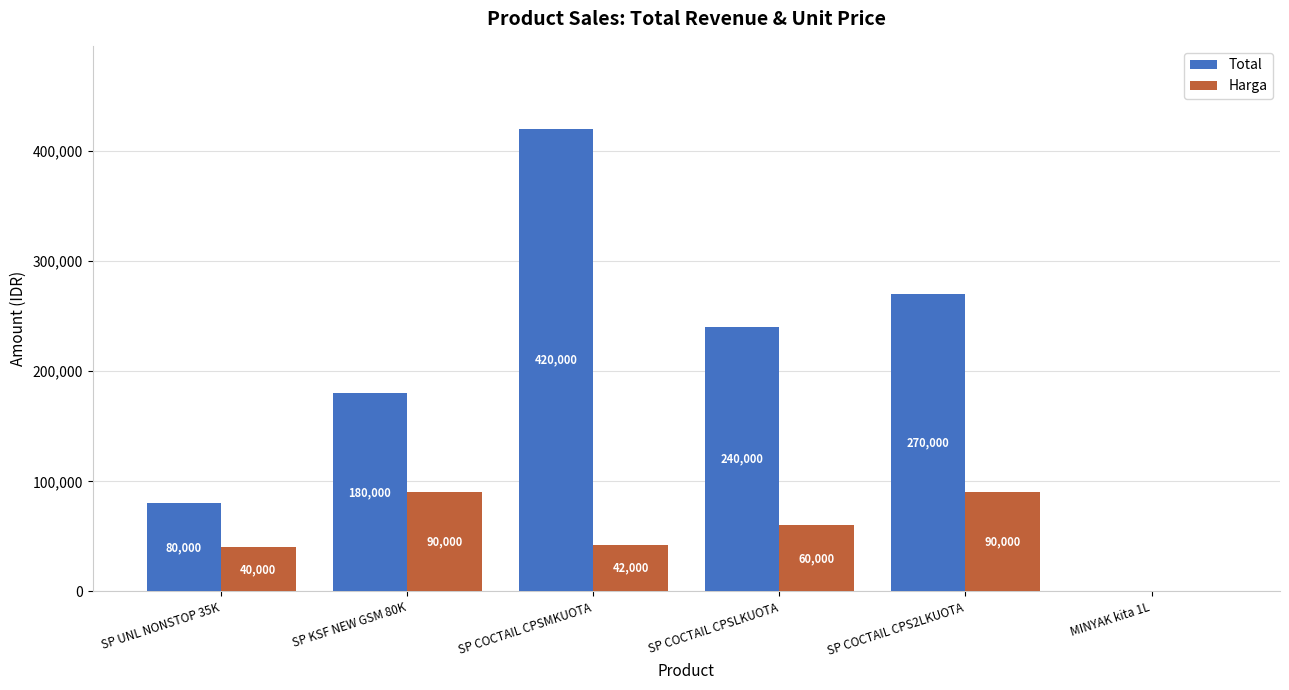

At which label does Total reach its peak?

SP COCTAIL CPSMKUOTA